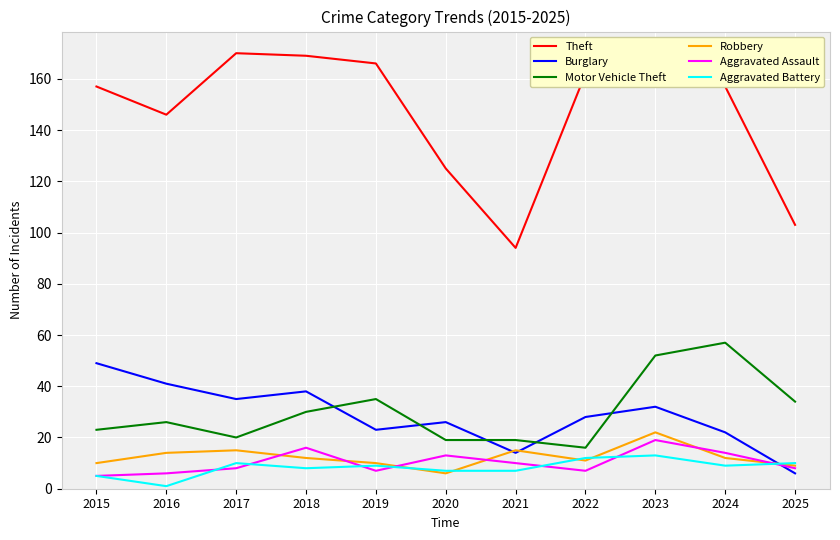

What is the difference between the maximum and minimum values in the Aggravated Assault series?

14